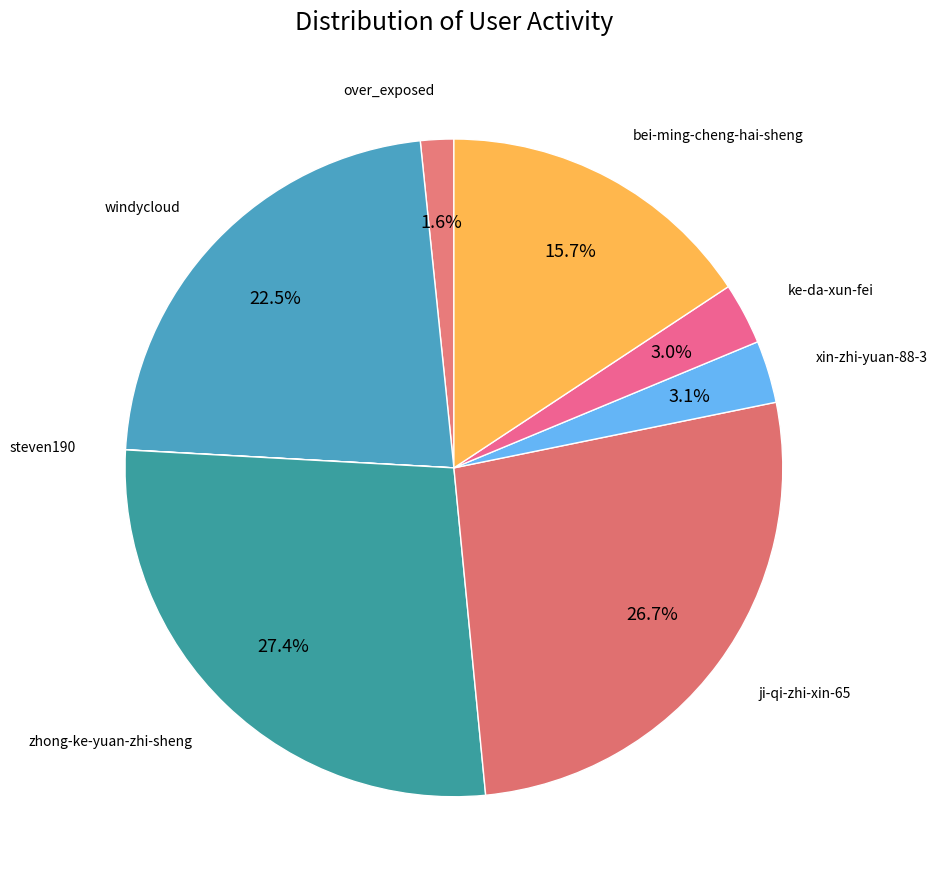

Which has a higher value, zhong-ke-yuan-zhi-sheng or windycloud?

zhong-ke-yuan-zhi-sheng